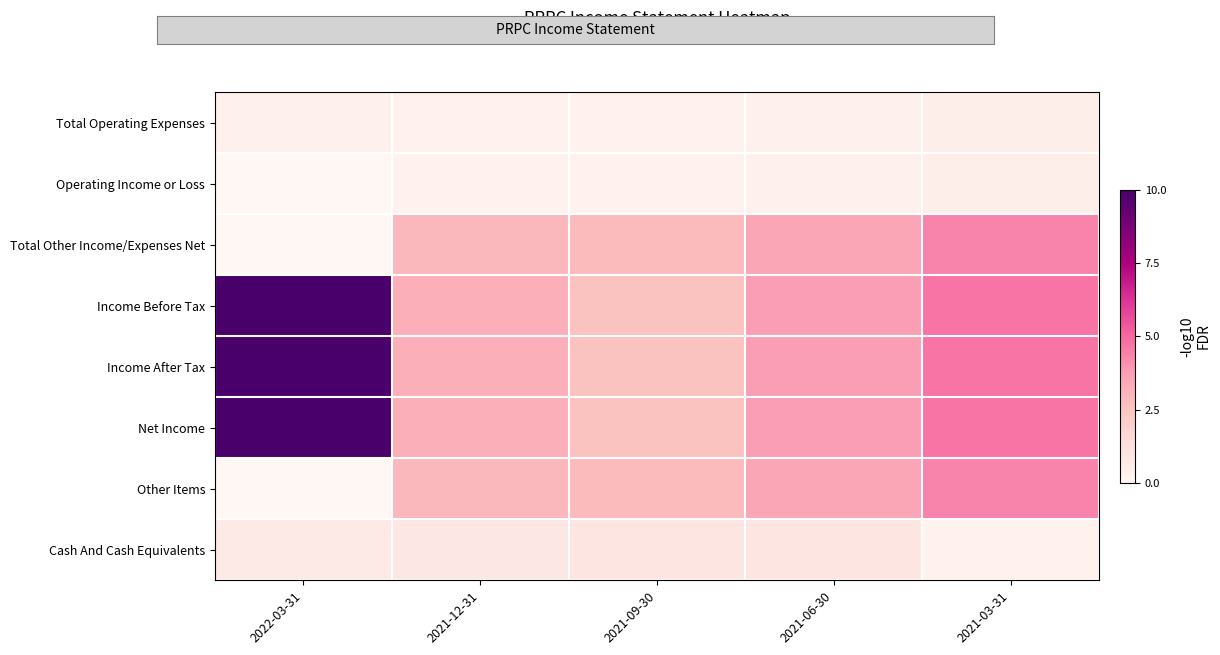

What is the total value across all series at 2021-06-30?

20.0